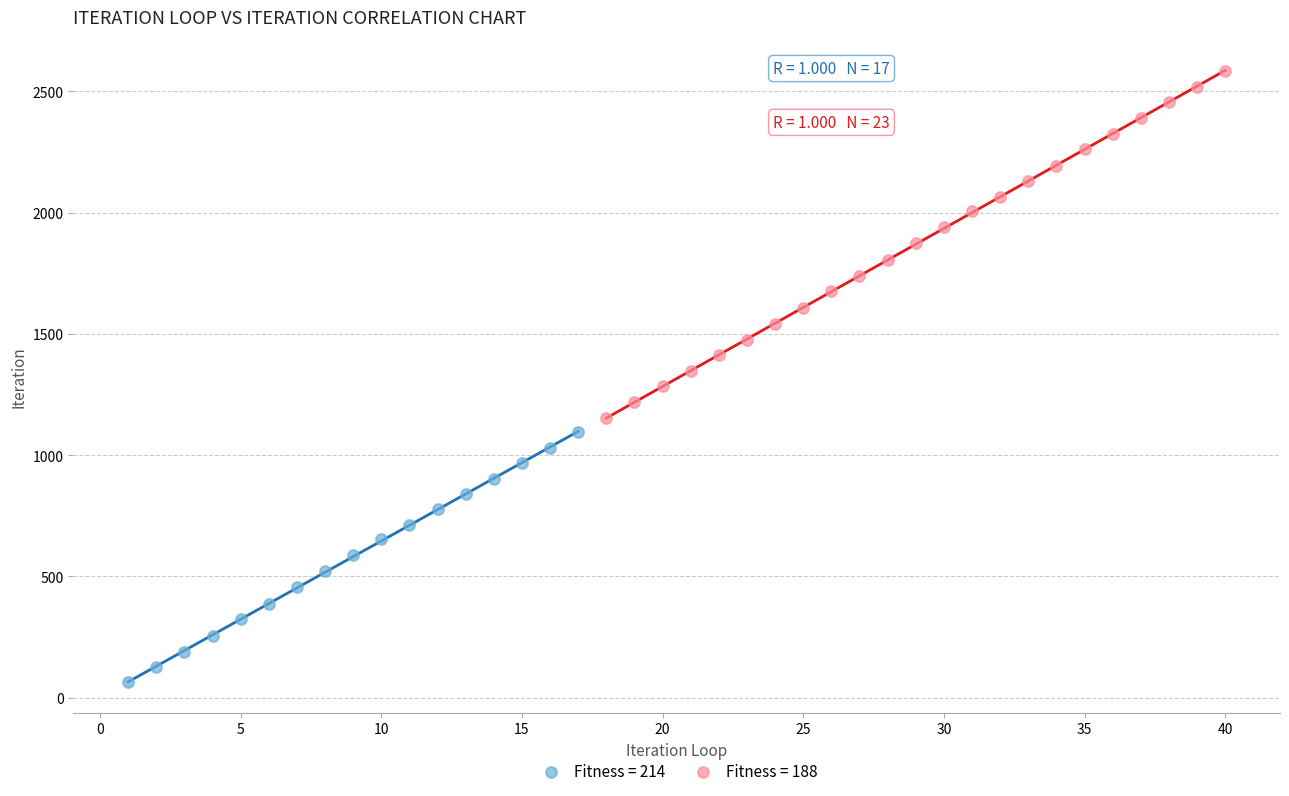

What are all the series names shown in the legend?

Fitness = 214, Fitness = 188